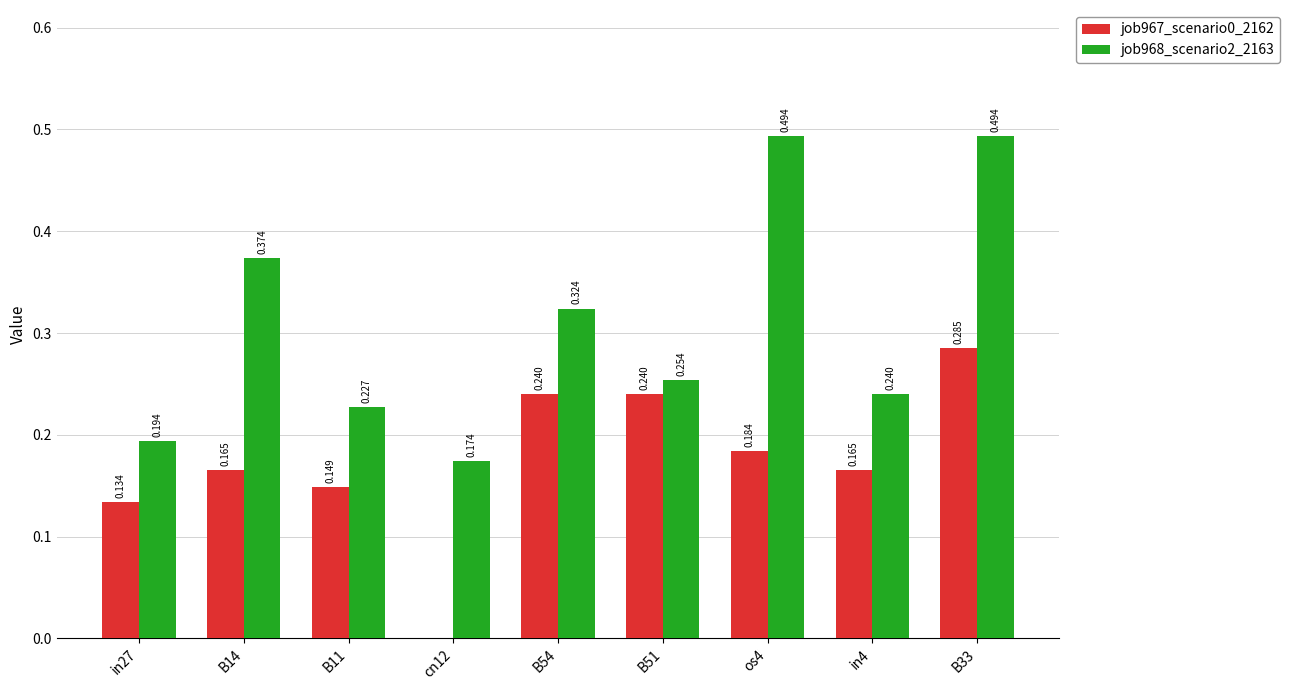

Is the value of job967_scenario0_2162 at in27 greater than the value of job968_scenario2_2163 at B33?

No